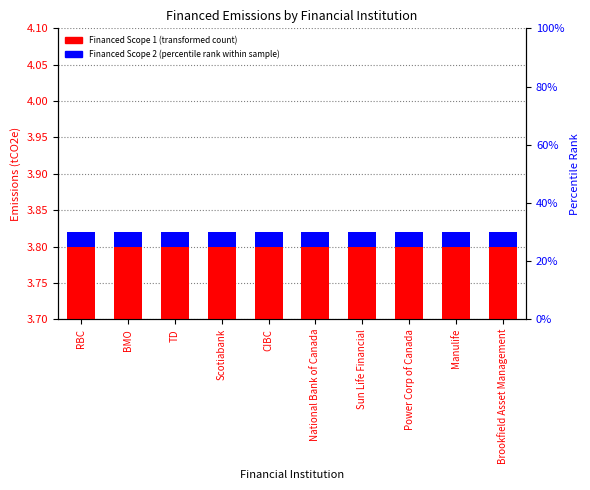

How many bars are there in each group?

2